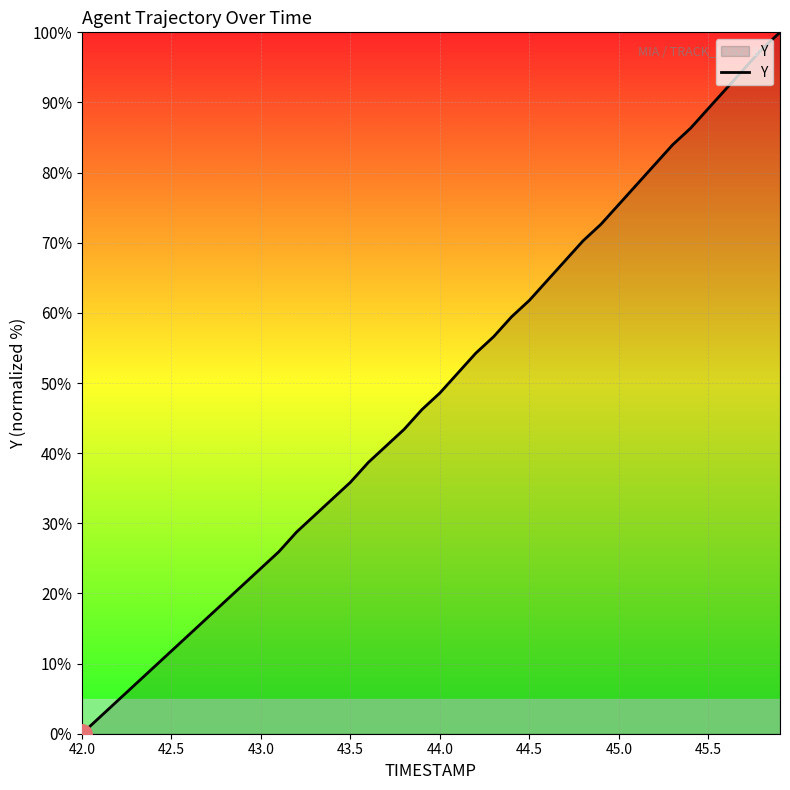

What is the difference between the maximum and minimum values?

100.0